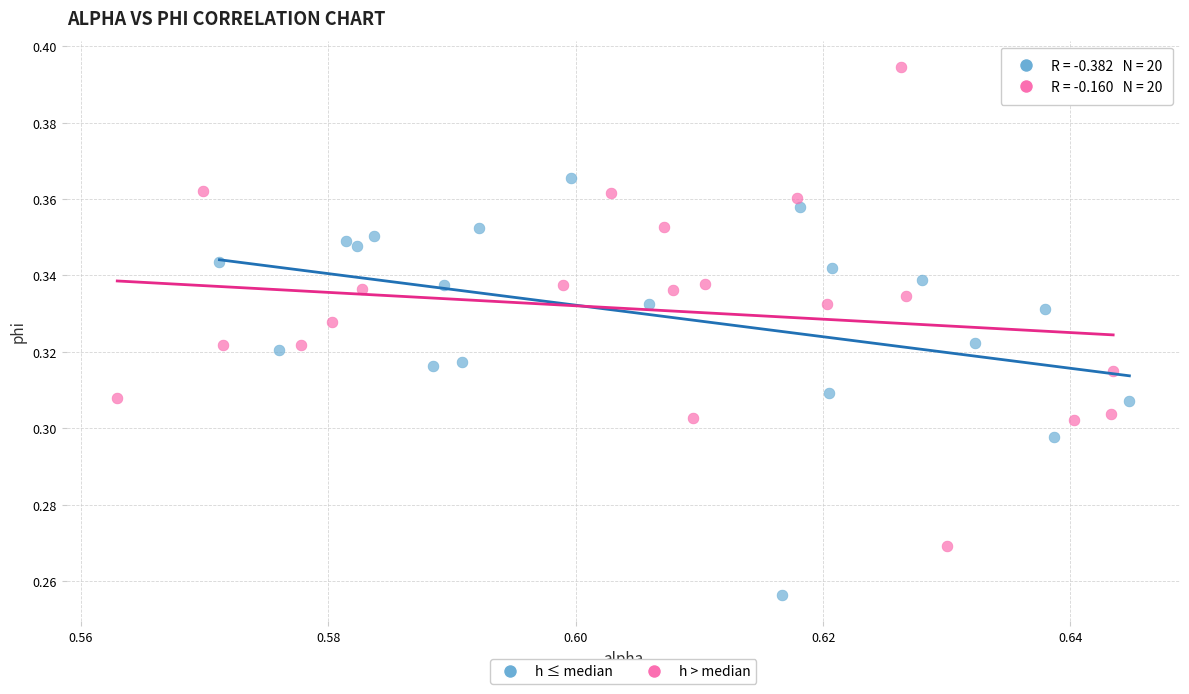

Which series has the largest Y range (max minus min)?

h > median